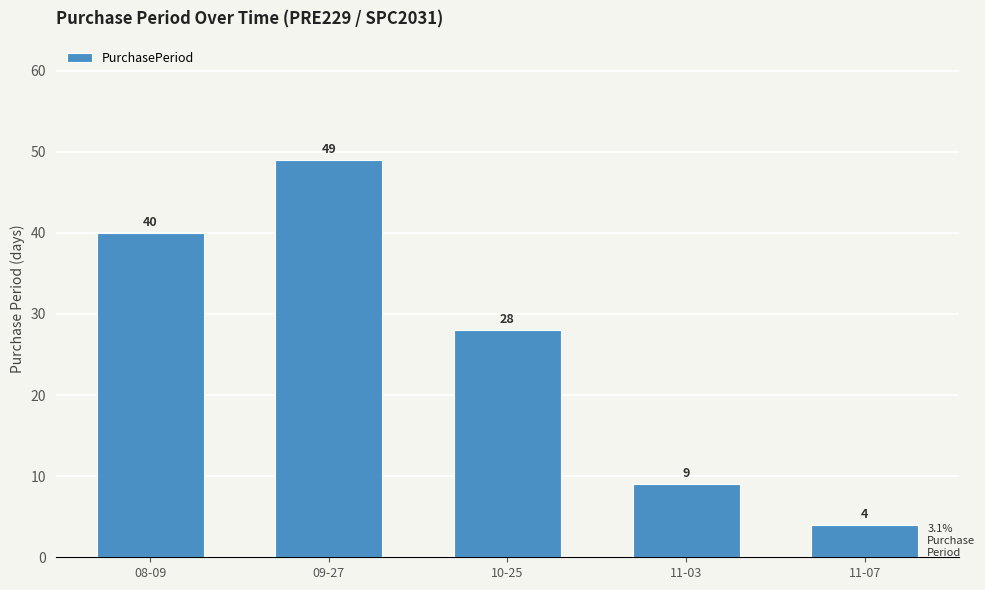

The chart shows a value of 52 at 08-09. True or false?

False